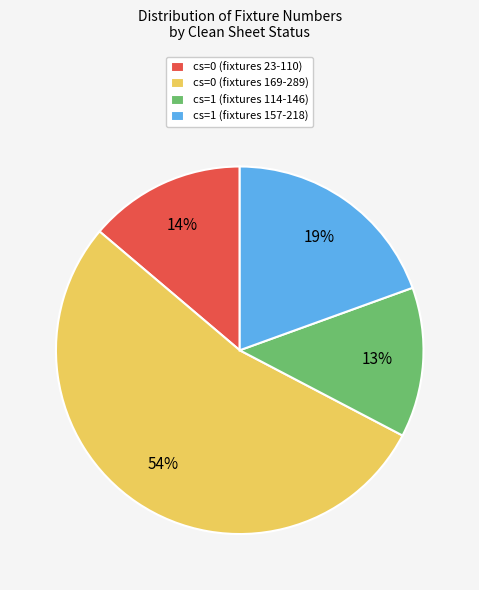

To the nearest percent, what is the combined percentage of cs=0 (fixtures 23-110) and cs=1 (fixtures 114-146)?

27%